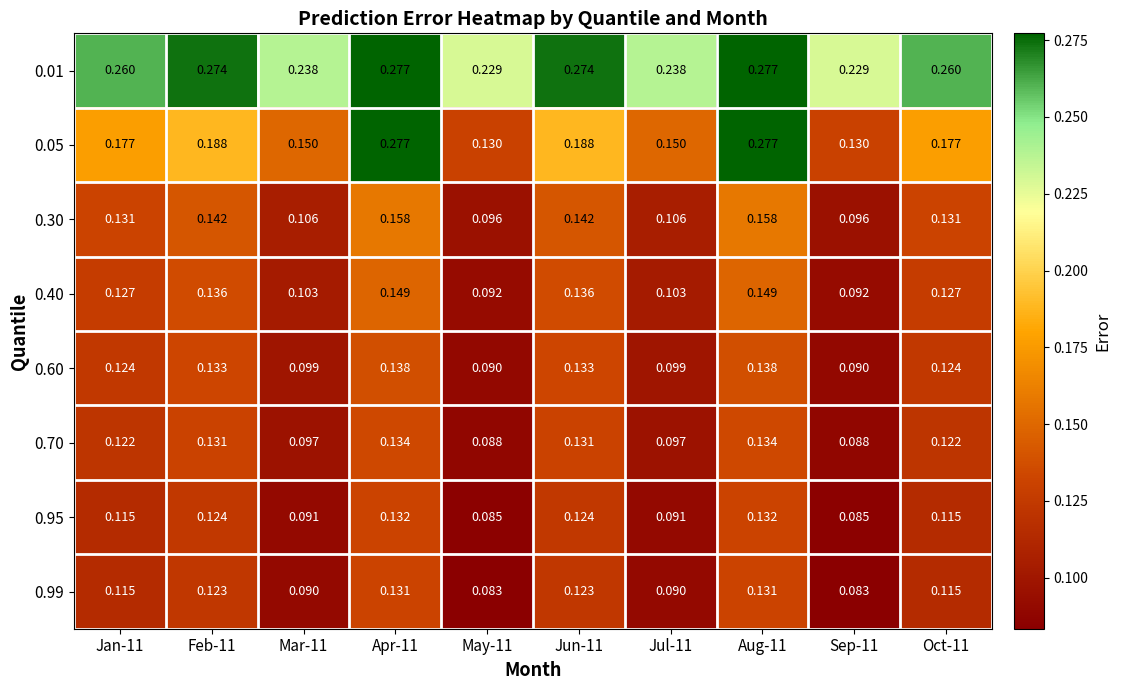

At how many categories does at least one series exceed 0?

10